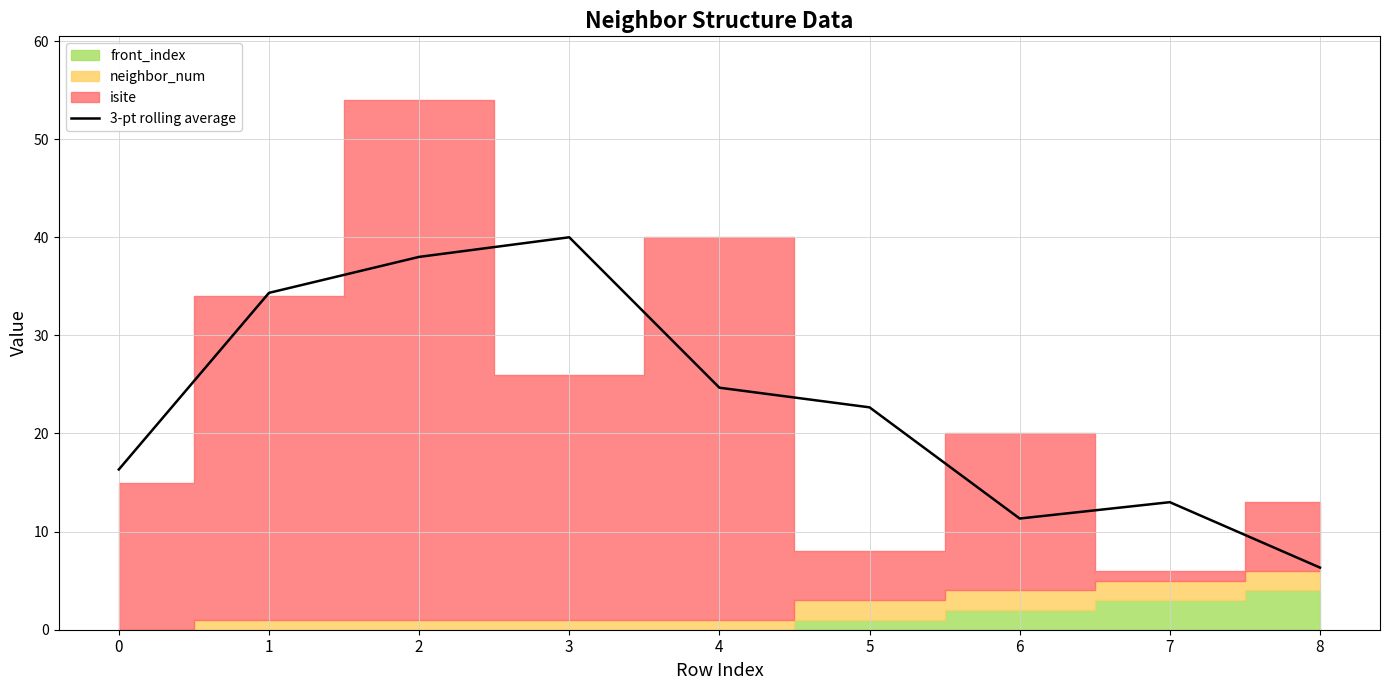

What is the difference between the maximum and minimum values?

33.7